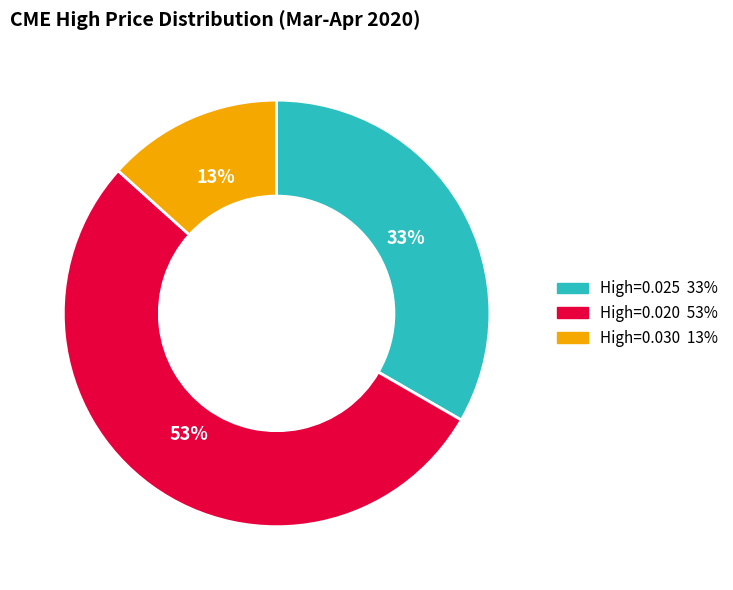

Does any single category account for the majority?

Yes